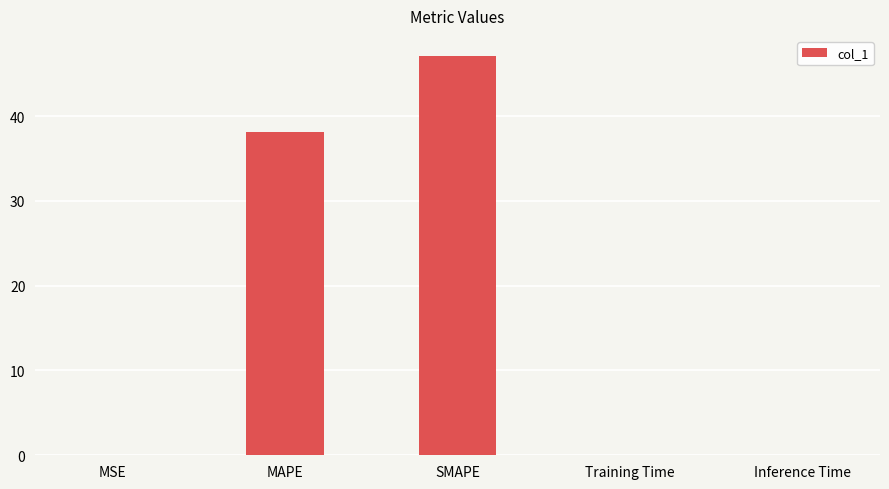

Read the value at MAPE.

38.1